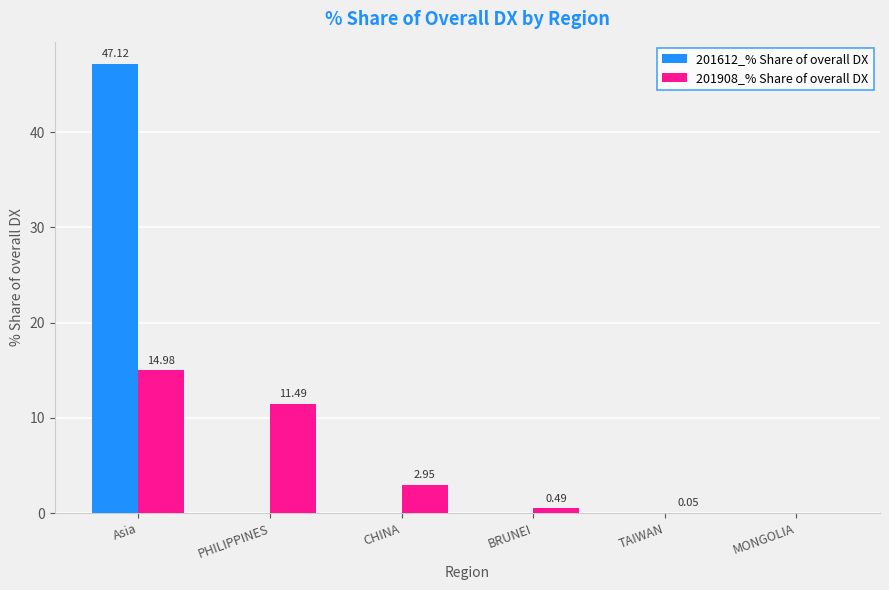

Between TAIWAN and MONGOLIA, which series saw the biggest shift?

201908_% Share of overall DX